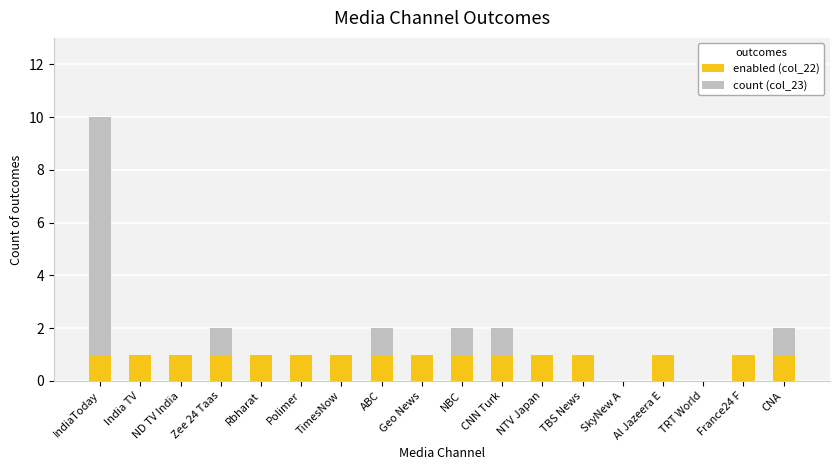

Are the bars horizontal?

No